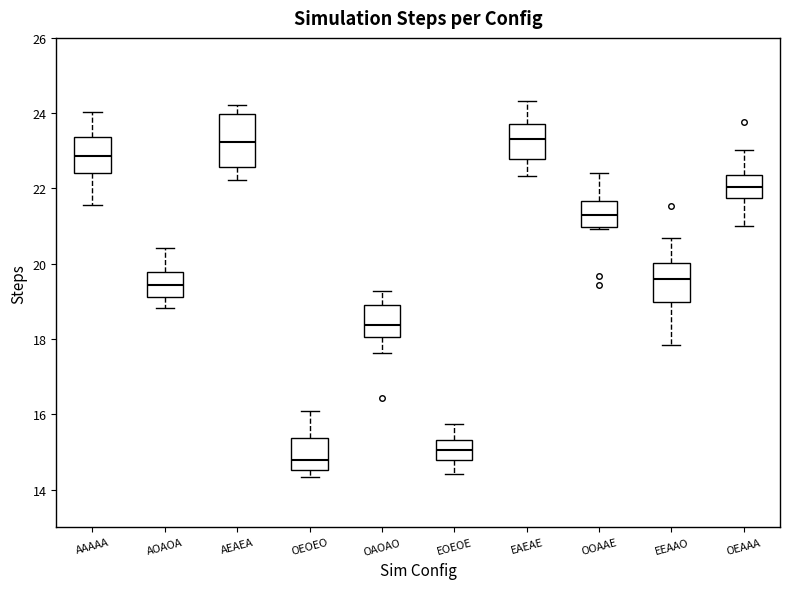

Comparing the boxes themselves (not the whiskers), which one is the tallest?

AEAEA